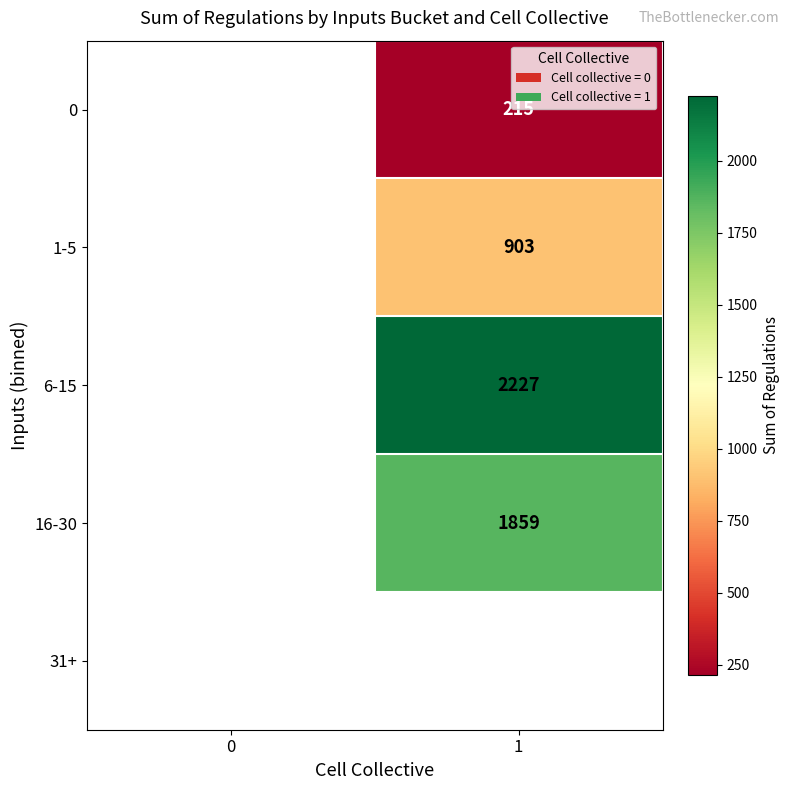

The 16-30 series shows 462 at 1. True or false?

False